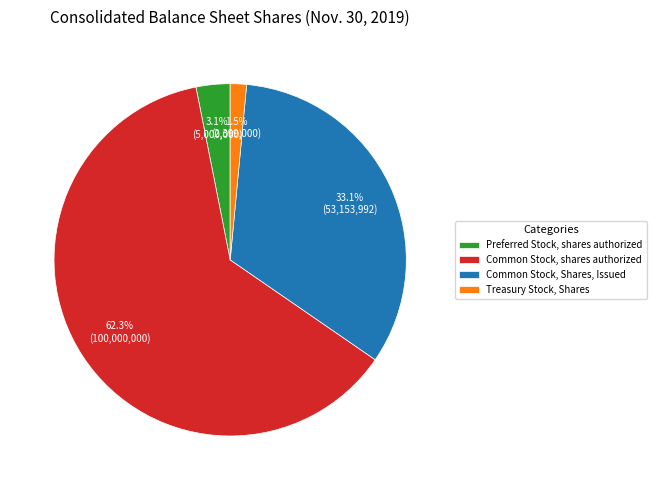

Between Treasury Stock, Shares and Preferred Stock, shares authorized, which is larger?

Preferred Stock, shares authorized